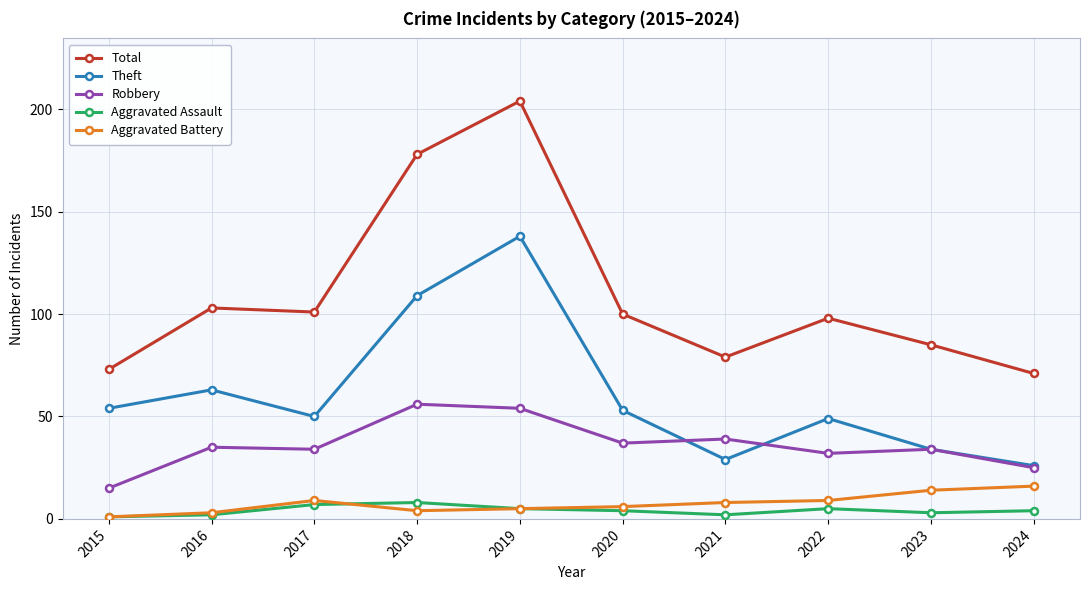

What is the difference between the second highest and minimum values in the Aggravated Assault series?

6